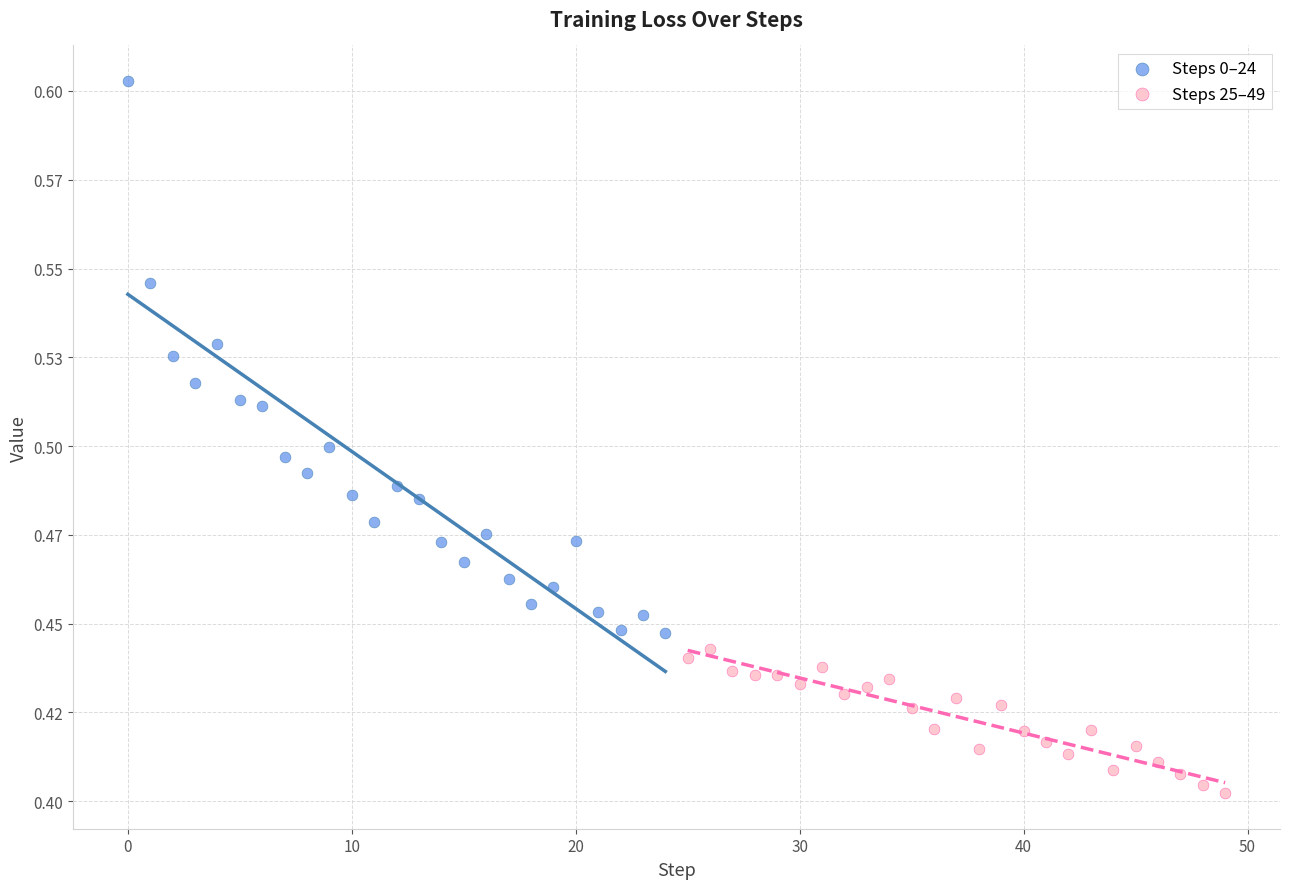

What are all the series names shown in the legend?

Steps 0–24, Steps 25–49